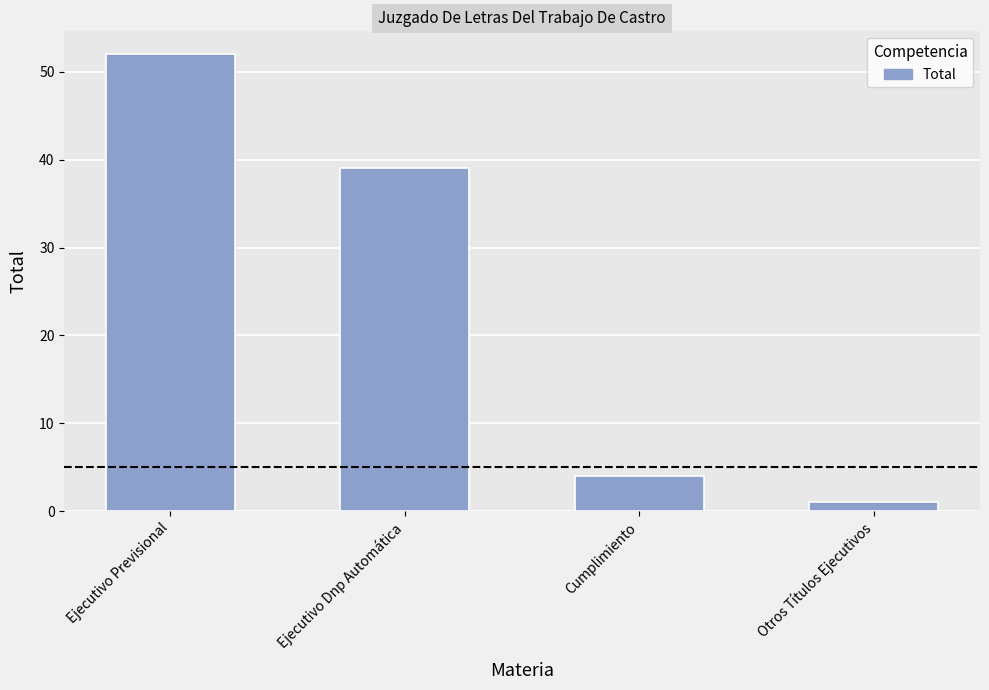

Are the bars grouped side by side (vs. stacked)?

No